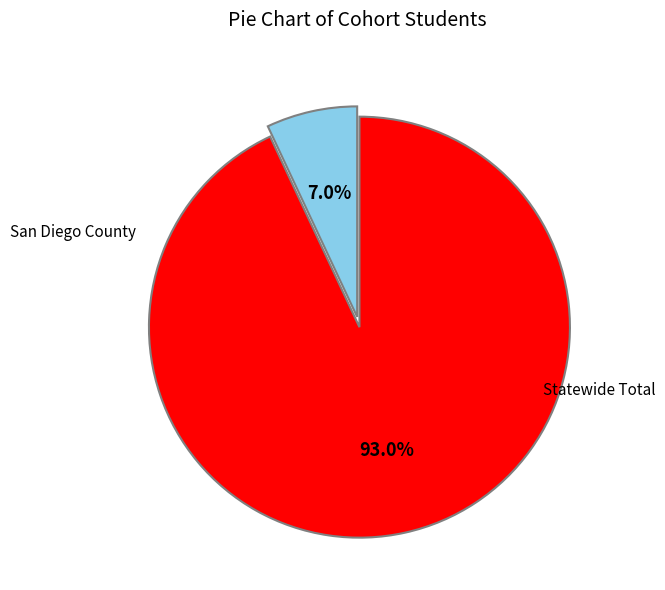

Does any single category account for the majority?

Yes